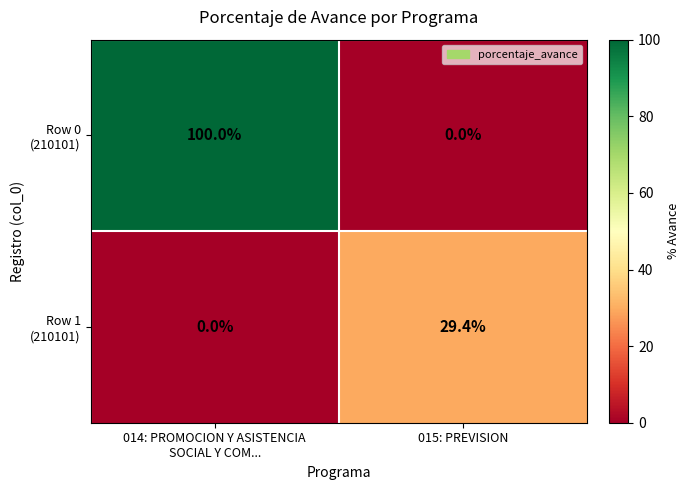

Count the number of categories in the chart.

2